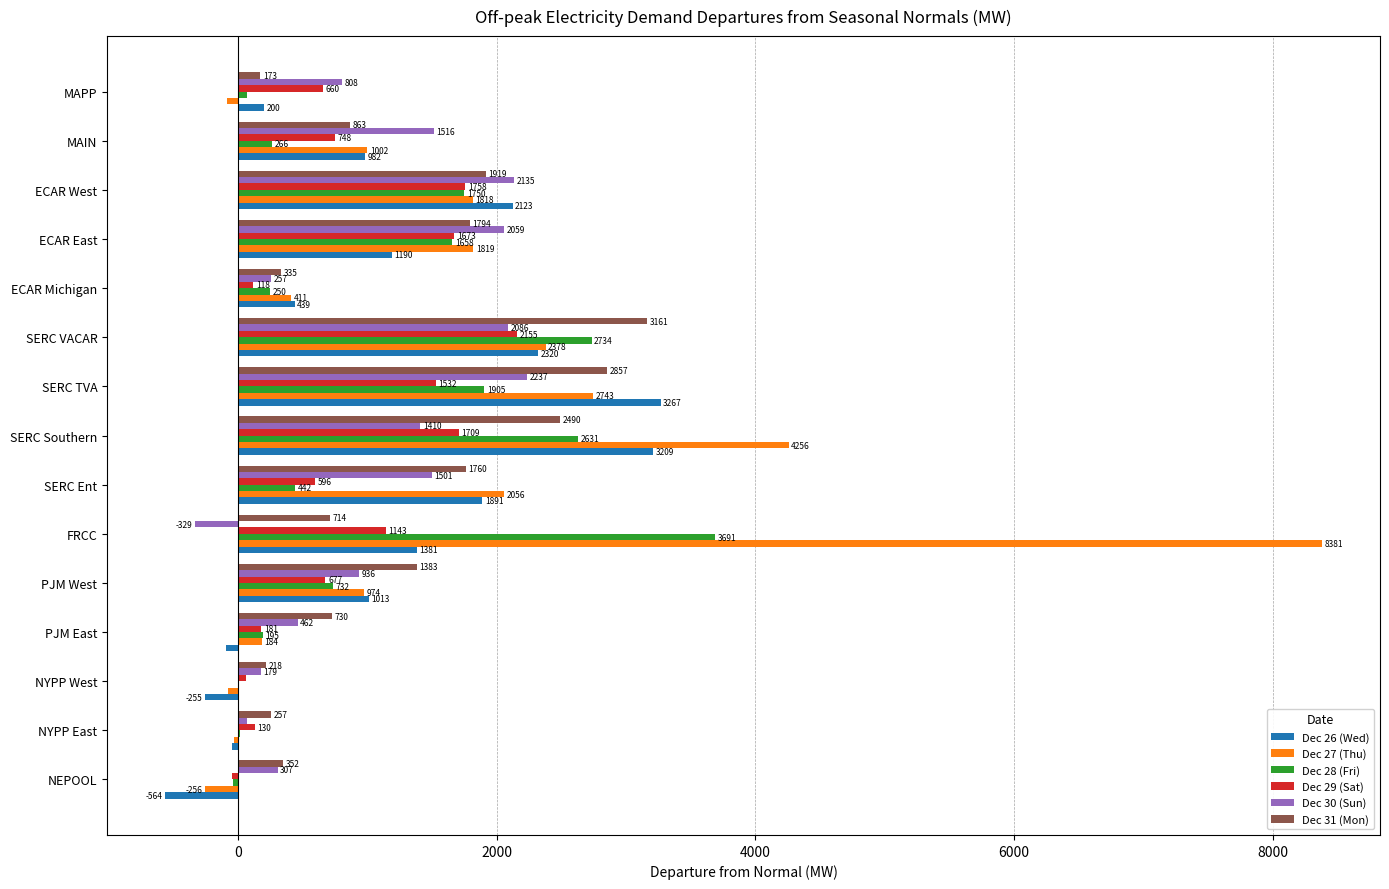

True or false: Dec 30 (Sun) has a value of 257.1 at ECAR Michigan.

True